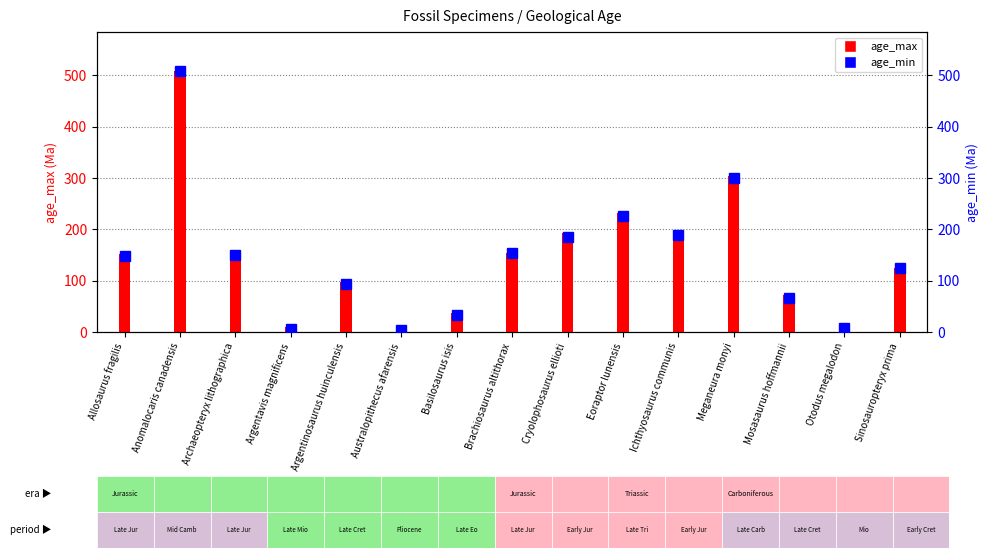

List the series in order of their peak value, lowest first.

age_max, age_min